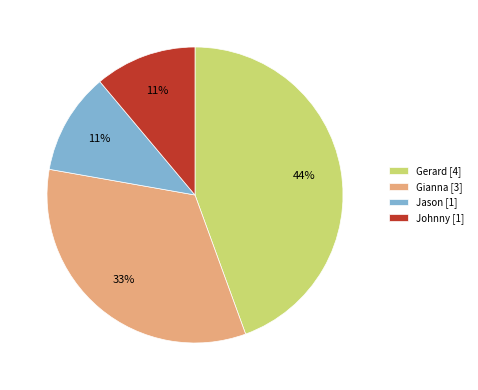

Is there a majority slice in this chart?

No